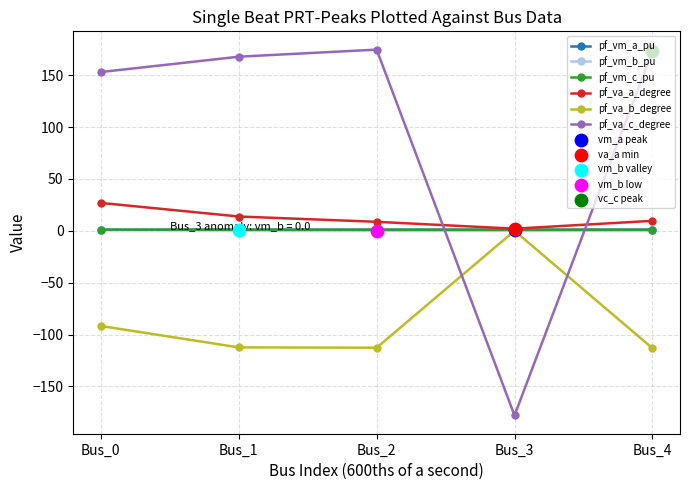

Which series has the largest total across all categories?

pf_va_c_degree